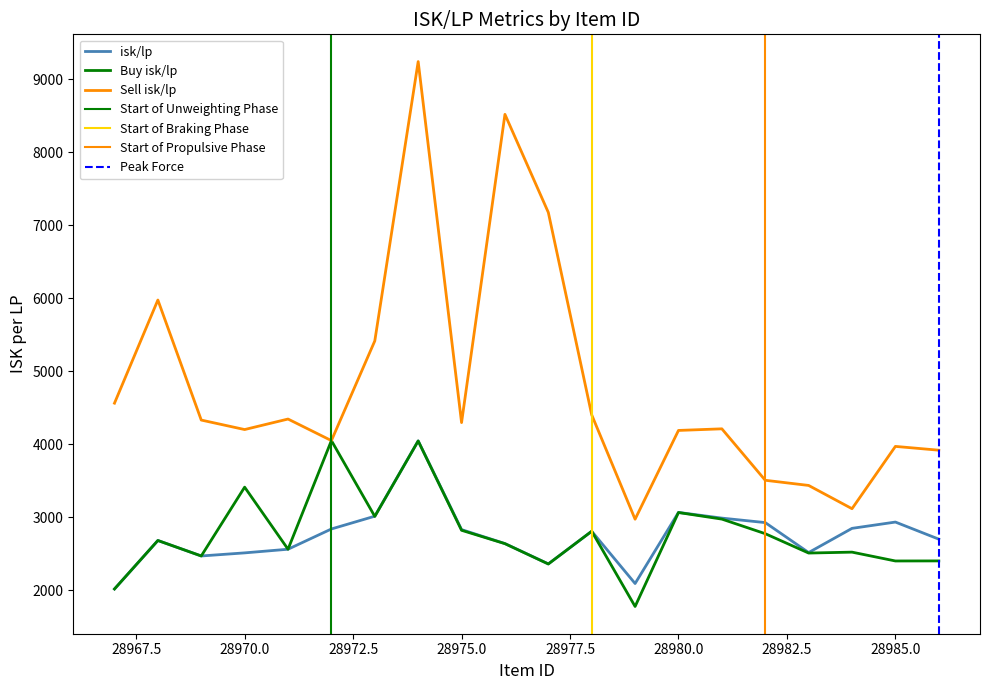

Reading left to right, extract all data points from this chart.

isk/lp: 2015.6	2680.1	2467.9	2510.3	2560.3	2838.0	3012.9	4045.1	2829.3	2637.9	2359.4	2806.6	2090.3	3064.9	2986.9	2925.4	2514.6	2846.4	2932.7	2698.6
Buy isk/lp: 2015.6	2680.1	2467.9	3411.1	2560.3	4049.1	3010.2	4044.1	2819.9	2636.7	2358.1	2806.6	1775.7	3063.4	2973.2	2773.4	2507.9	2520.5	2399.3	2400.2
Sell isk/lp: 4562.2	5976.1	4330.6	4200.7	4344.7	4049.1	5415.6	9244.1	4295.9	8520.7	7175.8	4401.9	2971.7	4188.4	4210.6	3505.4	3434.6	3115.8	3969.7	3917.6